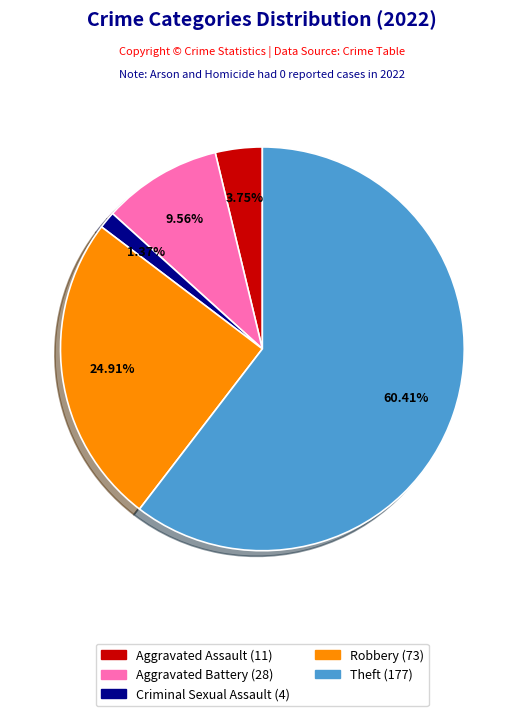

Is there any slice that represents more than half of the pie?

Yes